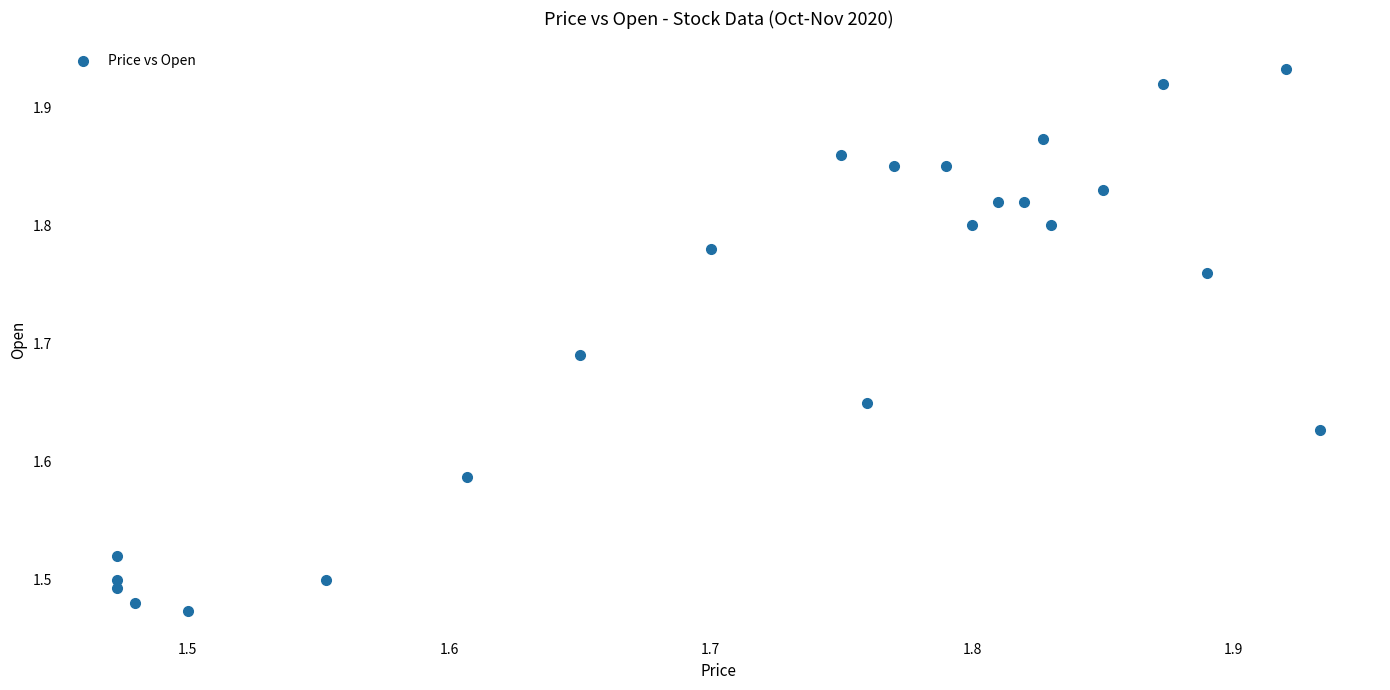

What is the range of X values (max minus min)?

0.5